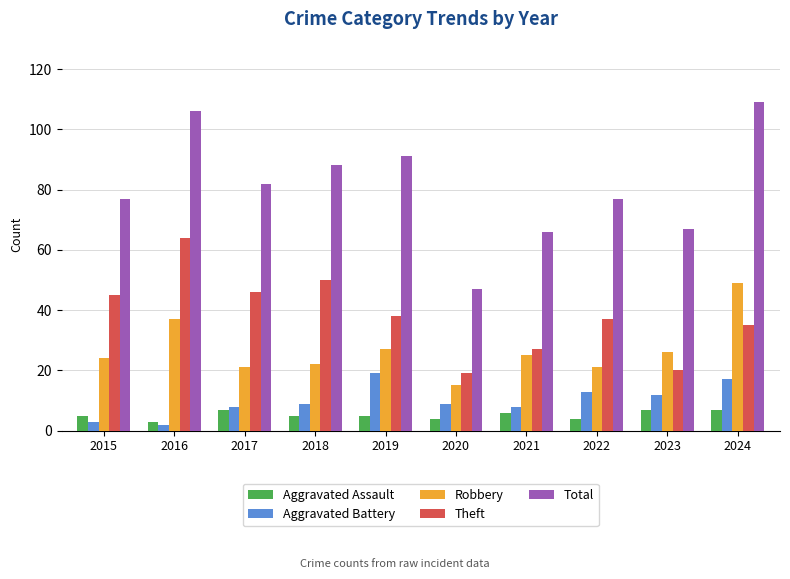

How many data points does each series have?

10